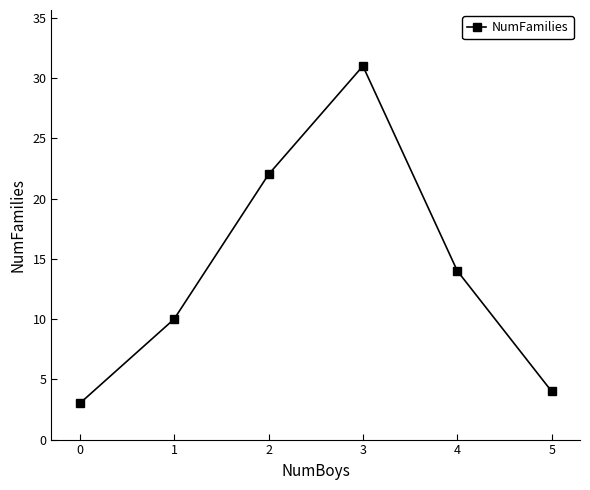

The chart shows a value of 2 at 5. True or false?

False